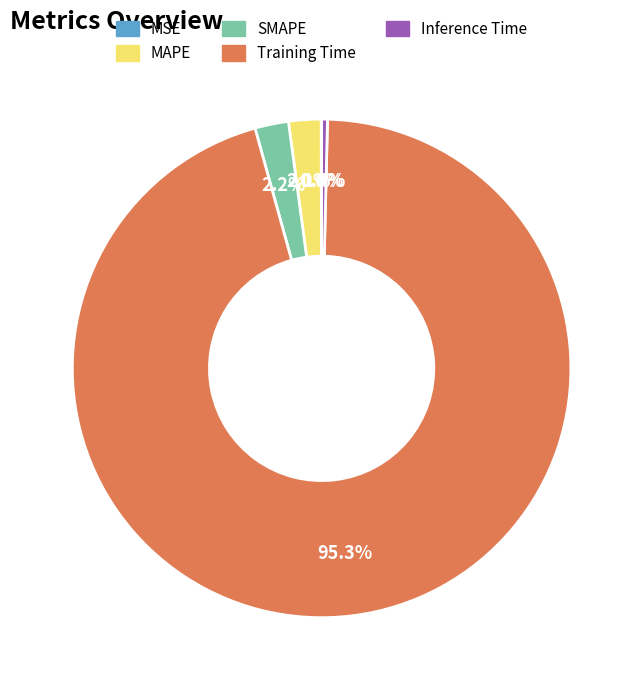

Is Training Time the majority of the pie?

Yes